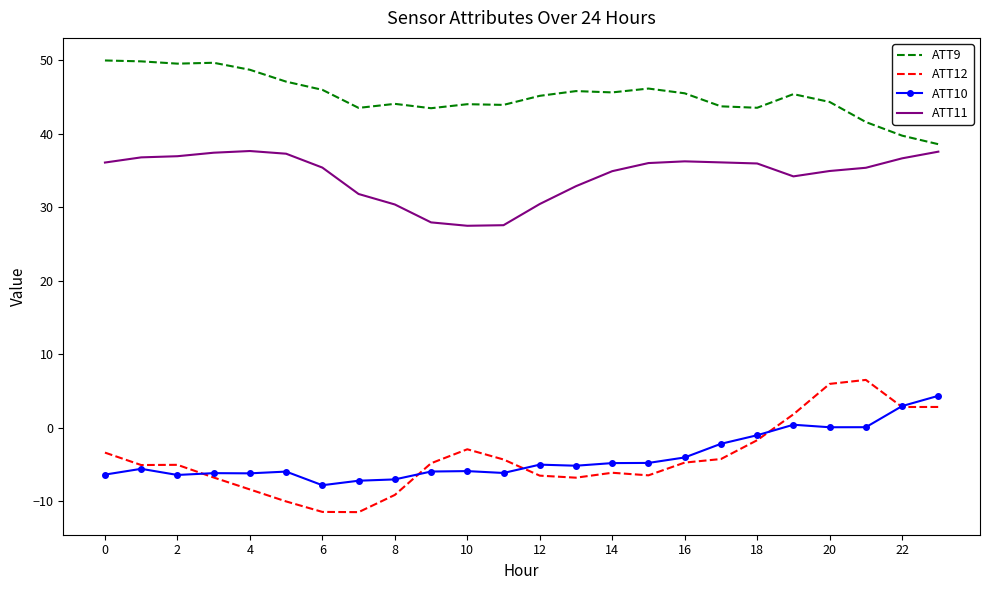

What is the highest value of the ATT9 series?

49.9